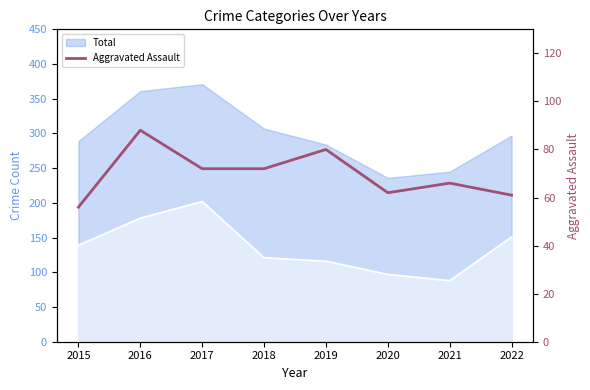

Rank the categories by value from lowest to highest.

2015, 2022, 2020, 2021, 2017, 2018, 2019, 2016